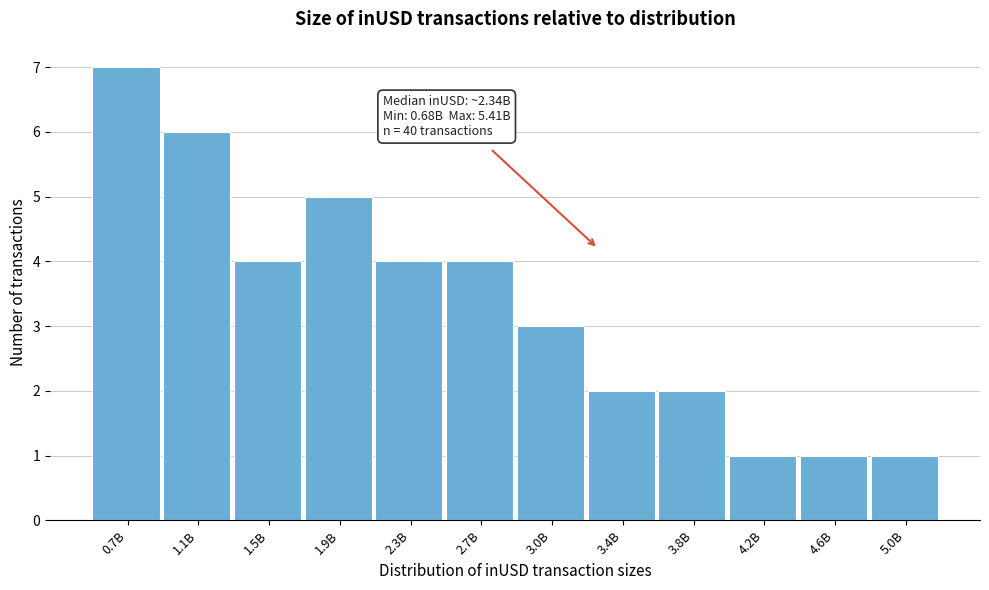

Reading left to right, transcribe all the data shown in this chart.

0.7B=7	1.1B=6	1.5B=4	1.9B=5	2.3B=4	2.7B=4	3.0B=3	3.4B=2	3.8B=2	4.2B=1	4.6B=1	5.0B=1